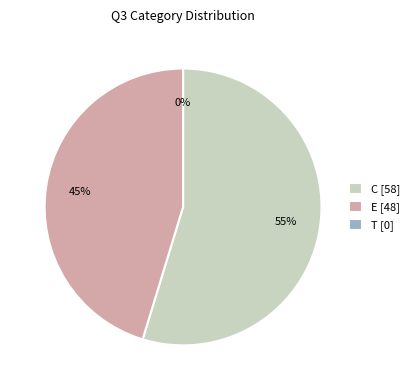

Which slice is the largest?

C